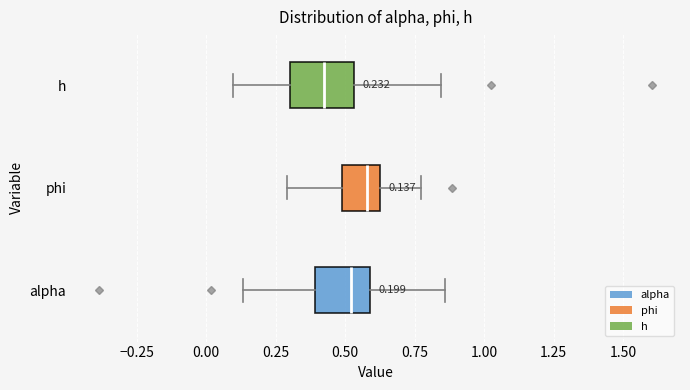

Which box's median line is the furthest to the left?

h